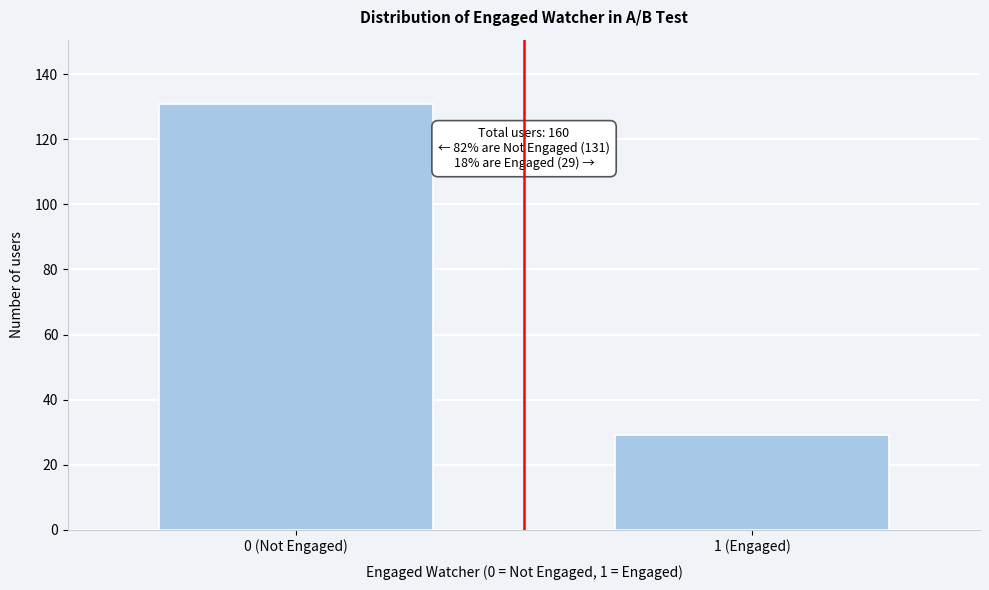

Reading left to right, list all the values displayed in this chart.

0 (Not Engaged)=131	1 (Engaged)=29